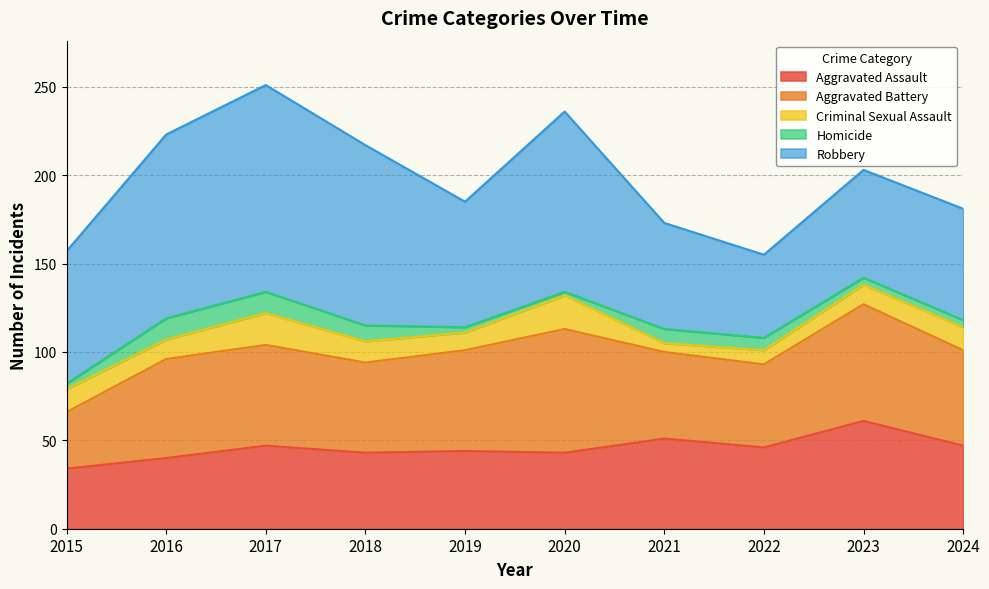

How many interior local valleys does the Aggravated Assault series have?

3